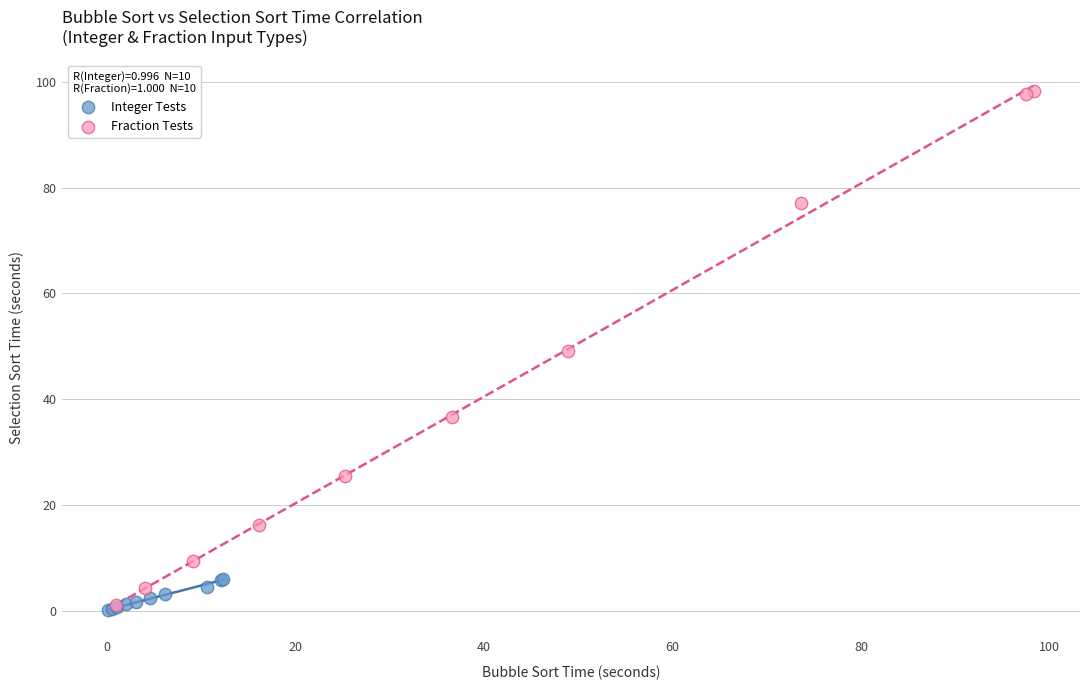

Which series contains the highest Y value?

Fraction Tests